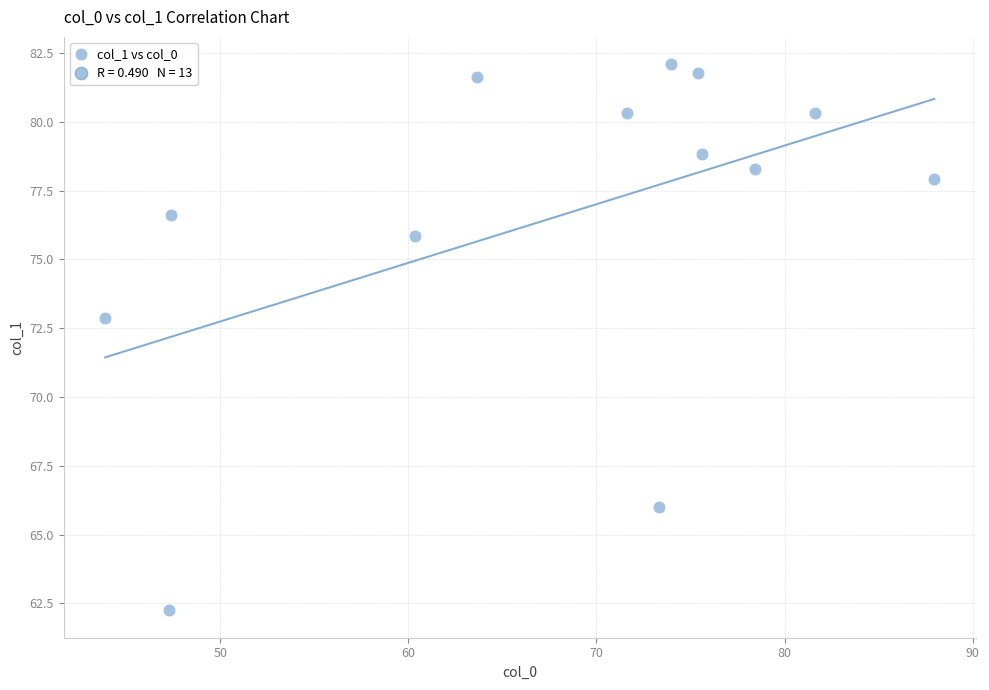

What is the range of X values (max minus min)?

44.1